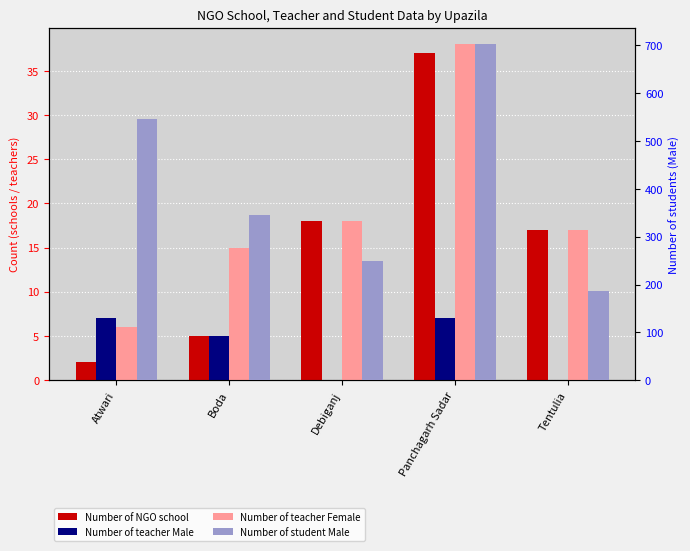

What is the difference between the maximum and minimum values in the Number of teacher Female series?

32